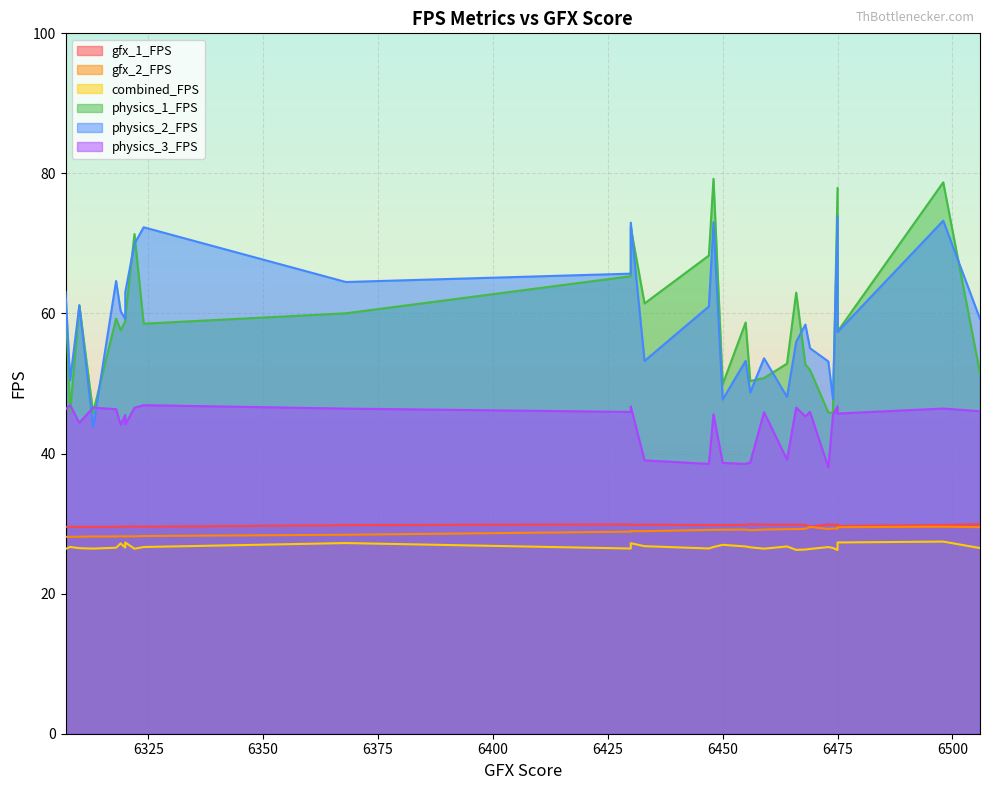

True or false: gfx_1_FPS and gfx_2_FPS intersect in this chart.

False